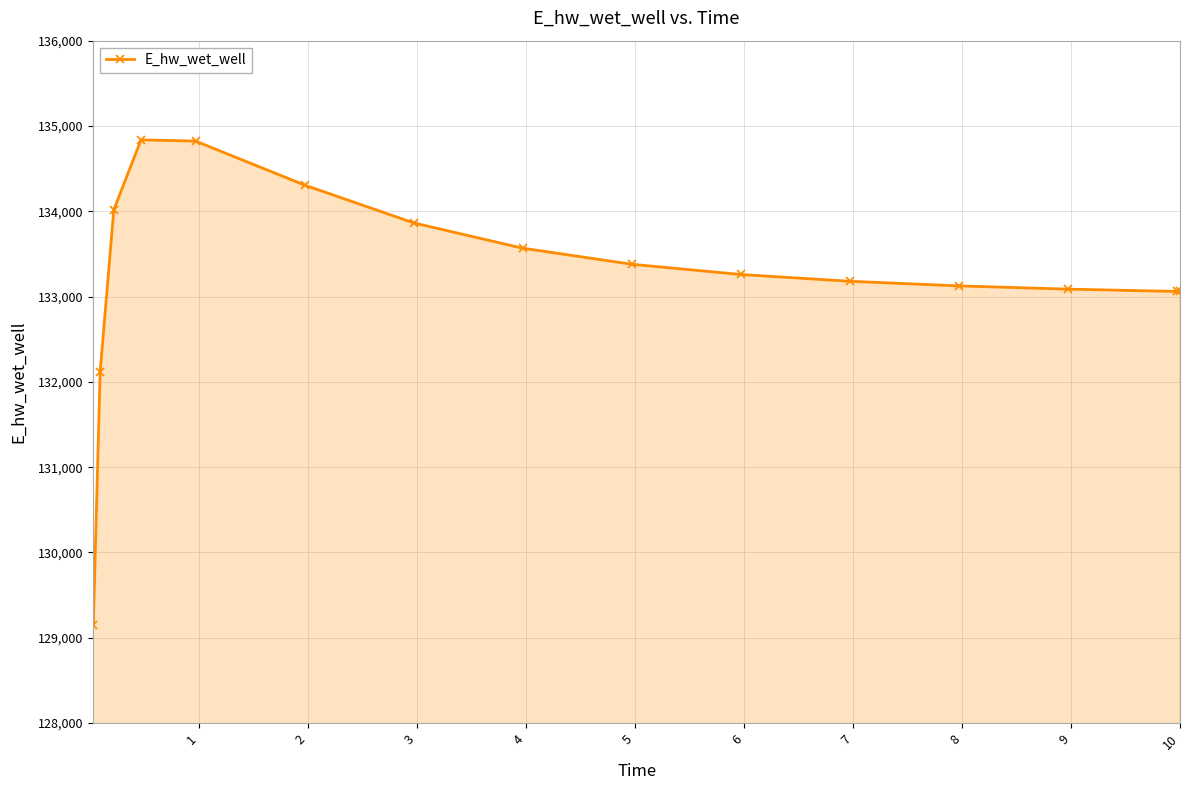

What is the difference between the maximum and second lowest values?

2720.3